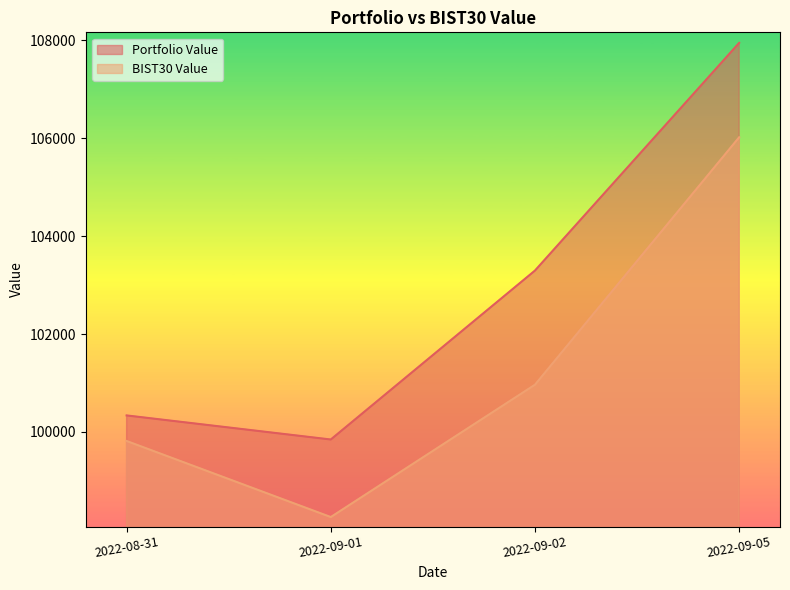

Which label corresponds to the smallest value in the chart?

2022-09-01